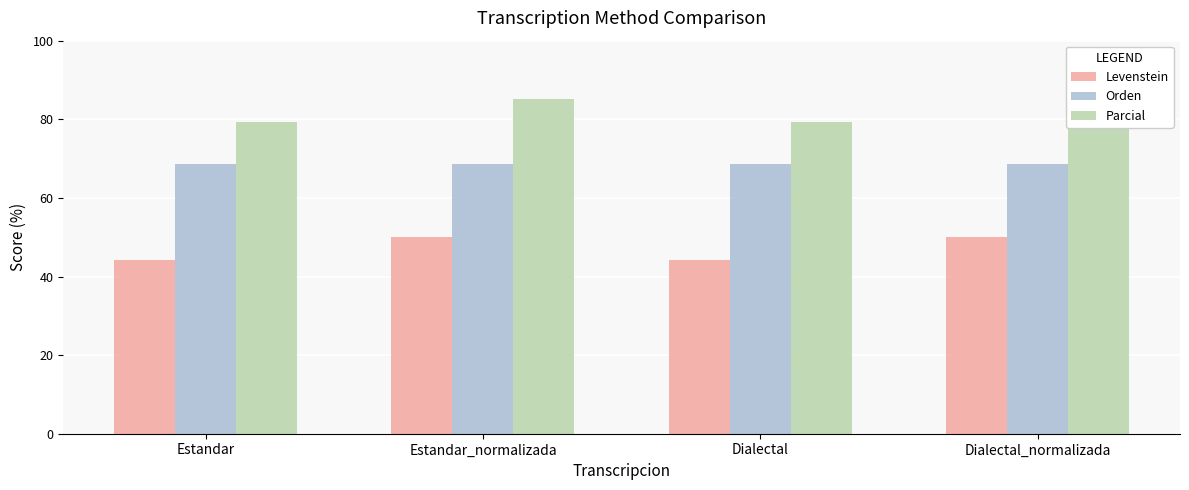

What are all the series names shown in the legend?

Levenstein, Orden, Parcial